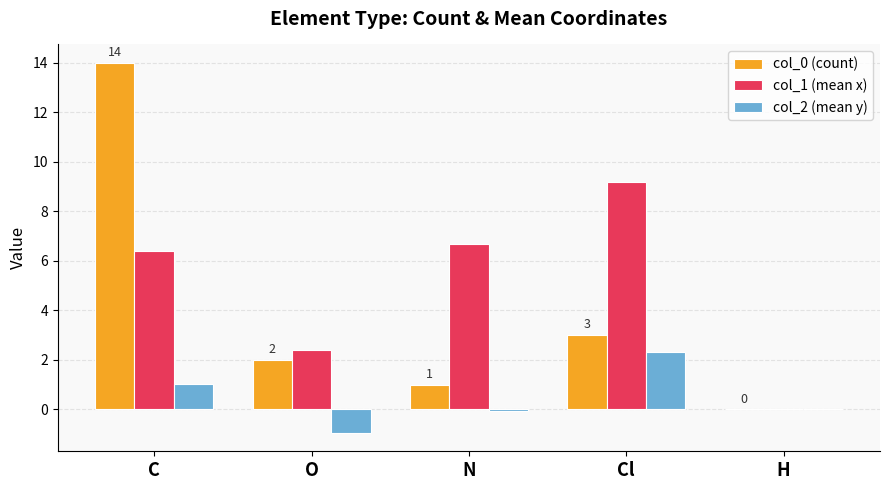

At which label is col_1 (mean x) closest to 4?

O